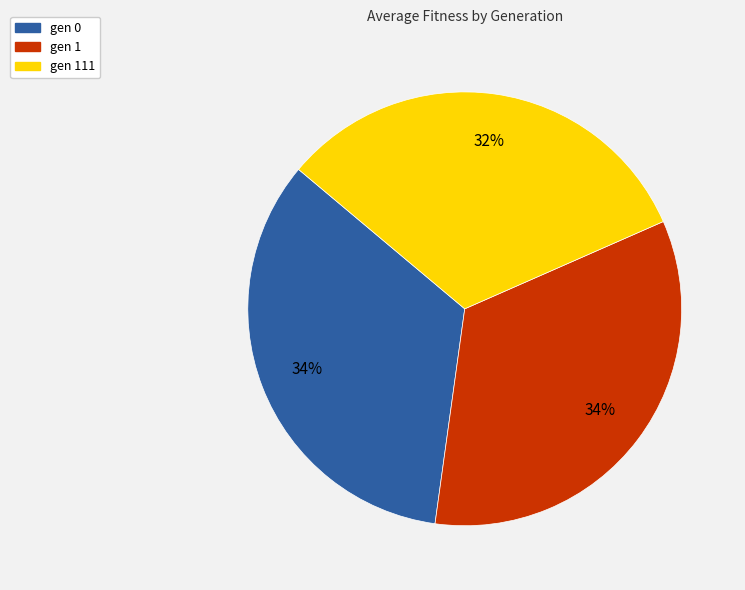

To the nearest percent, what is the average slice percentage?

33%